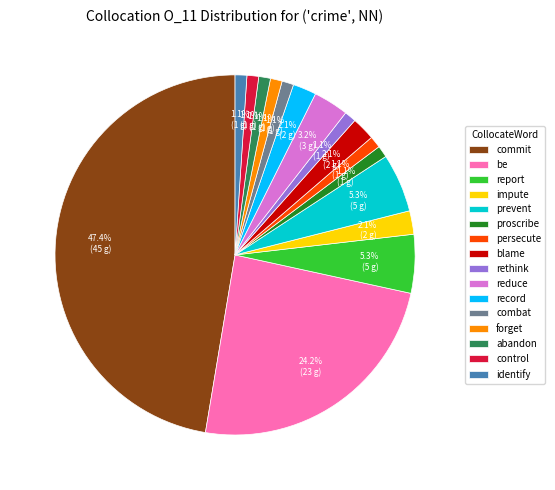

Do identify and control together represent more than half of the pie?

No